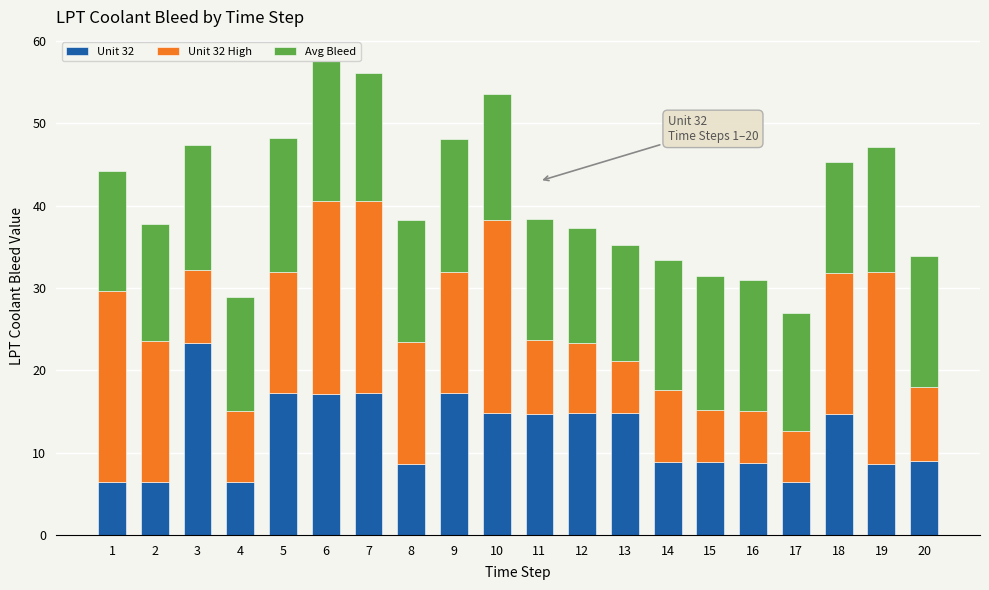

Are the bars horizontal?

No